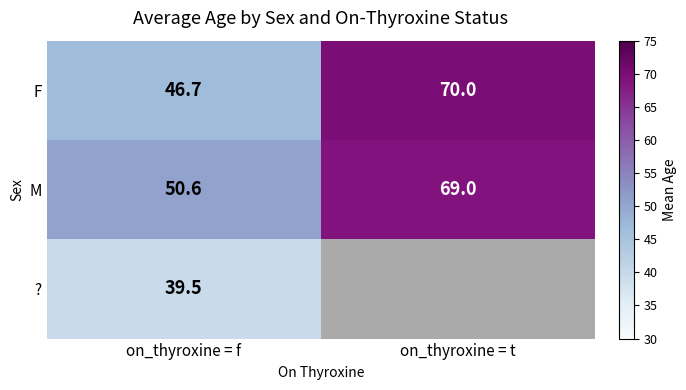

Rank the series by their maximum value, from highest to lowest.

F, M, ?